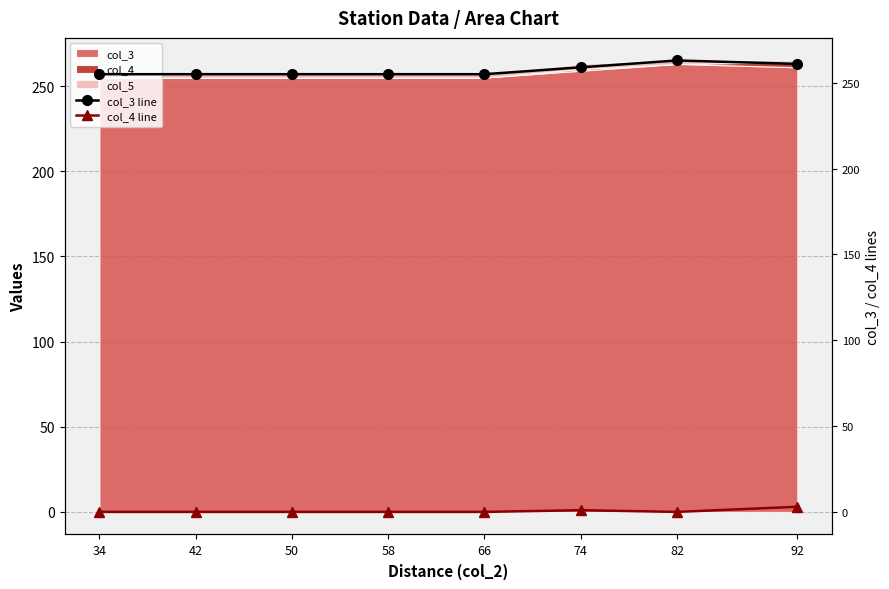

What is the difference between the maximum and minimum values in the col_3 line series?

8